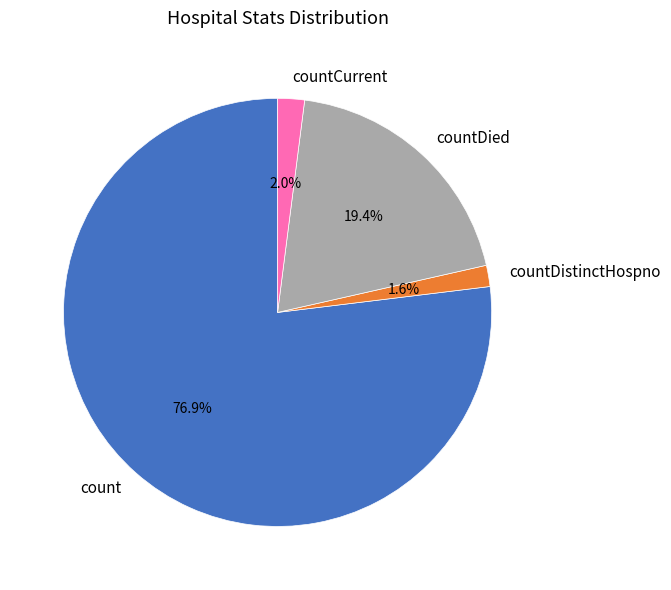

What percentage is the countCurrent slice, to the nearest percent?

2%